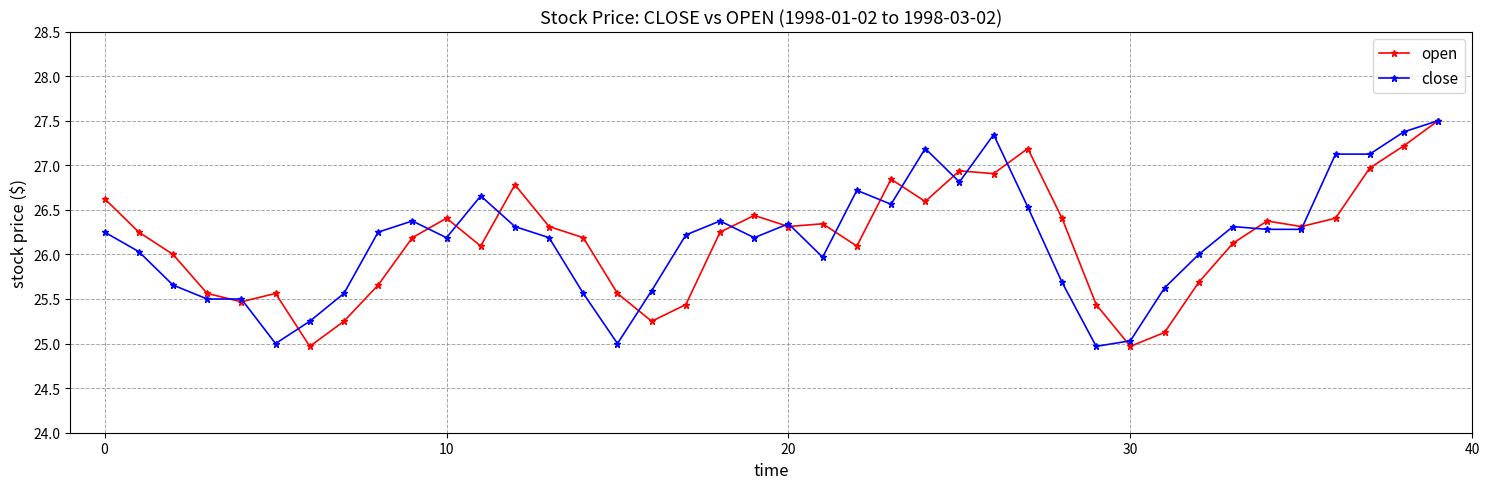

What is the value of the close point at the 6th from the left?

25.0